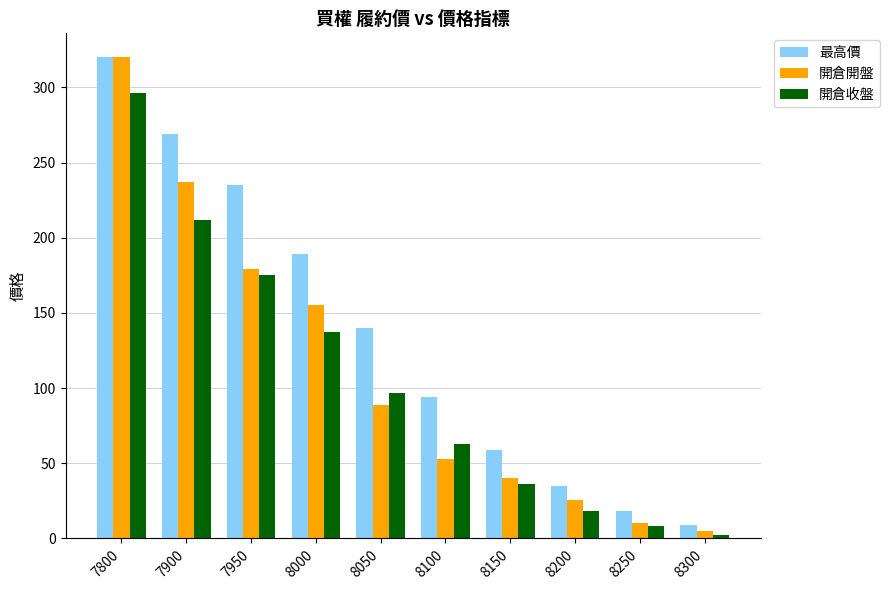

Where does the 開倉開盤 series first go above 89?

7800